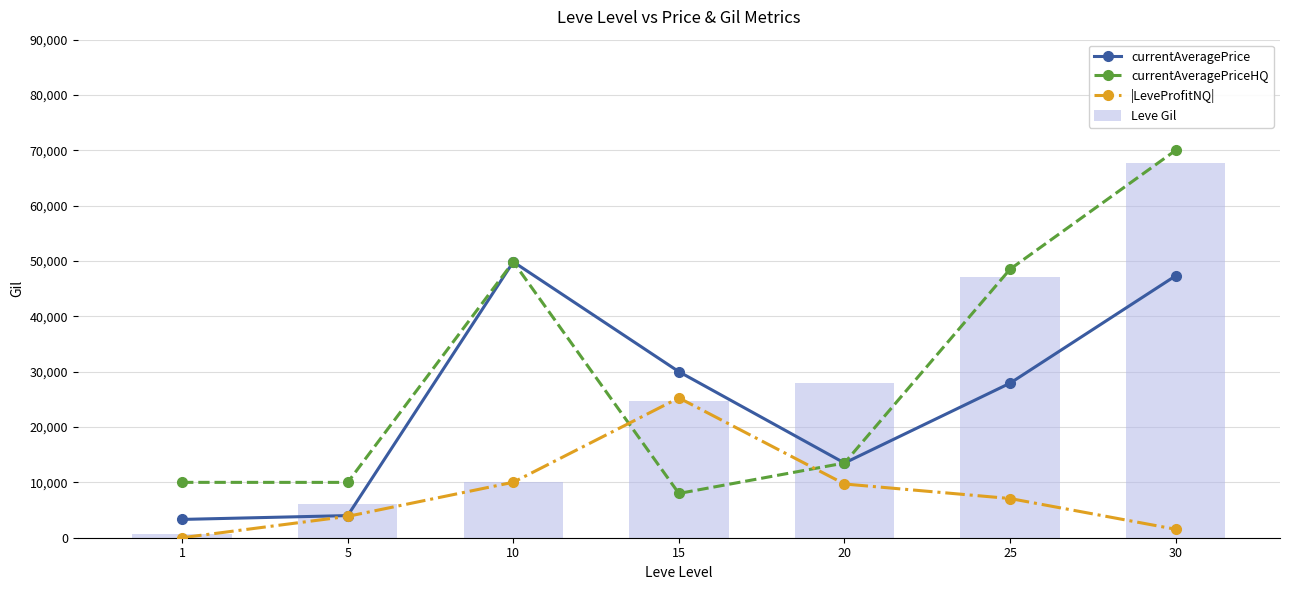

What is the difference between the second highest and minimum values in the Leve Gil series?

46510